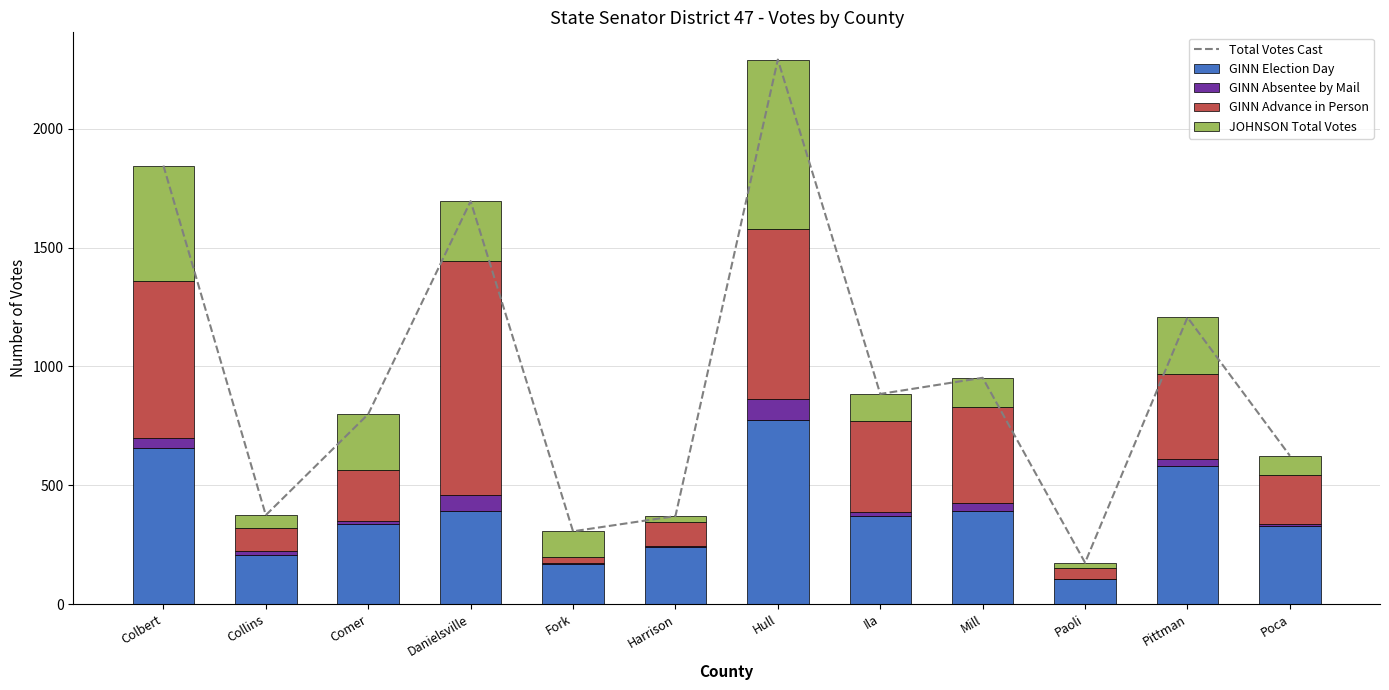

At which label does GINN Advance in Person first exceed 357?

Colbert